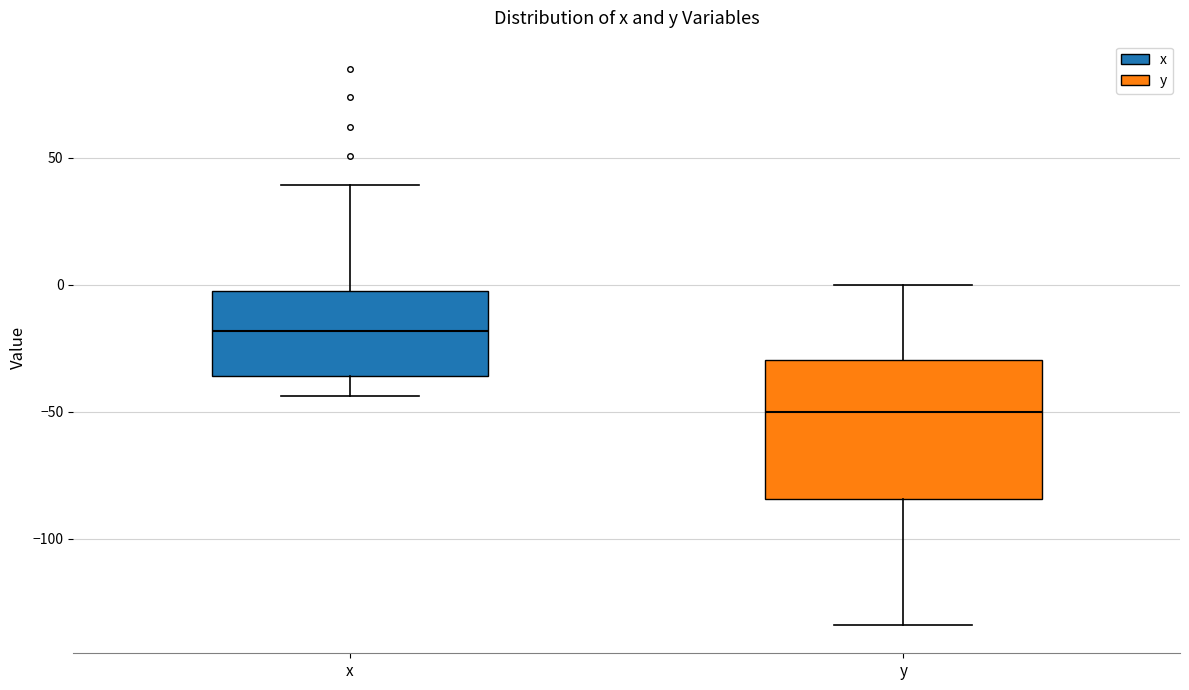

Reading left to right, read every box against the y-axis: the position of its median line, the range the box covers, and the ends of its whiskers. The values are not printed on the chart, so give them approximately, as read against the axis.

x: median -20, box -35 to 0, whiskers -45 to 40
y: median -50, box -85 to -30, whiskers -135 to 0